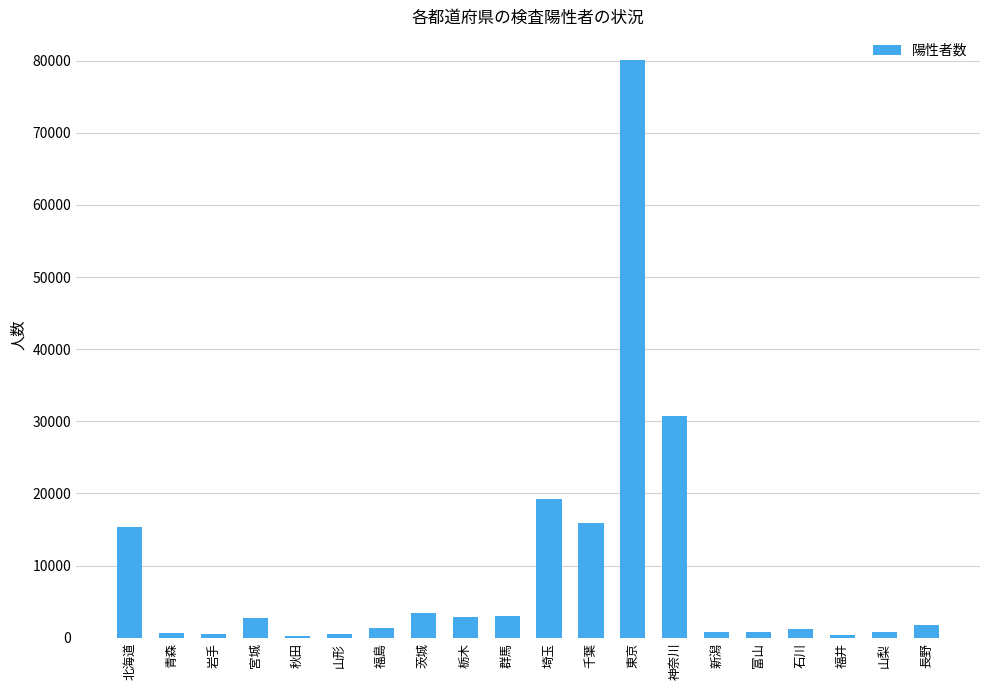

True or false: the data shows 33875 at 埼玉.

False